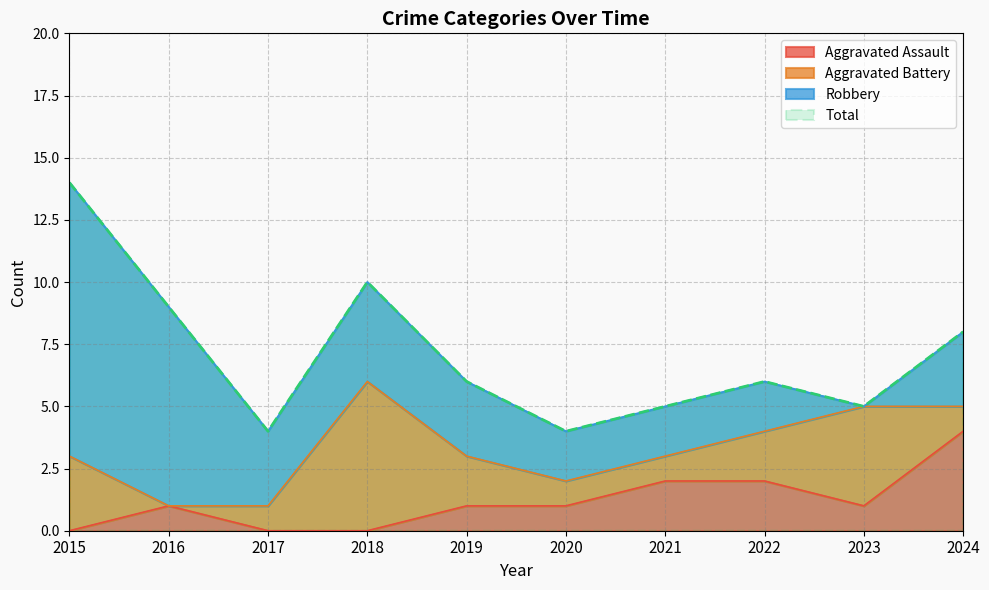

The Aggravated Assault series shows 0 at 2018. True or false?

True